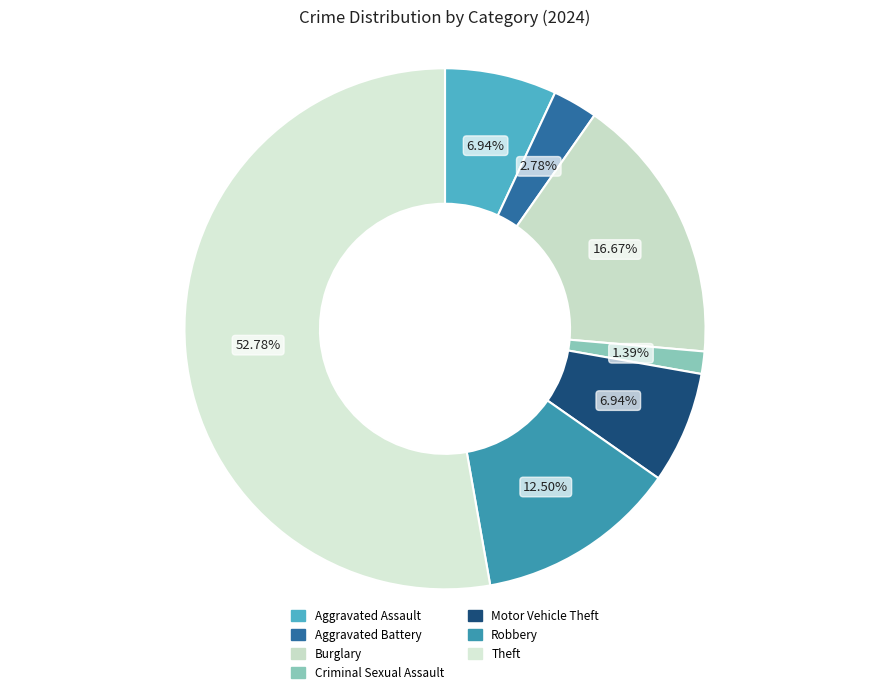

Between Aggravated Battery and Burglary, which is larger?

Burglary